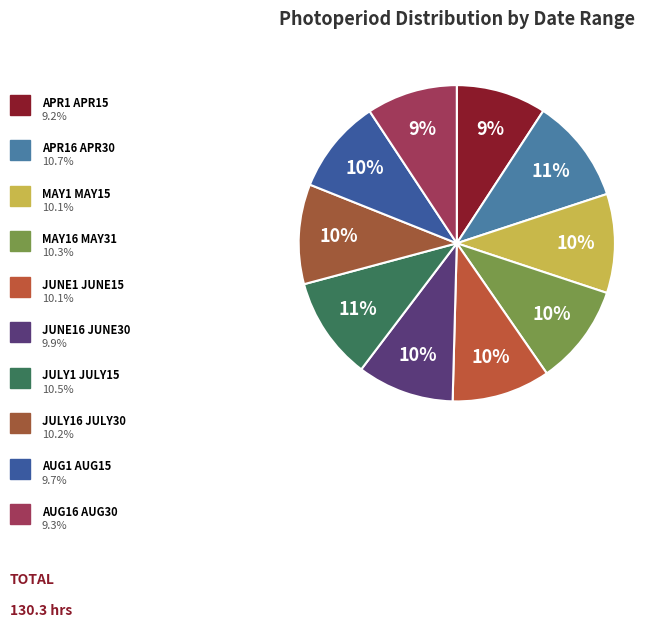

Count the number of slices in the pie.

10